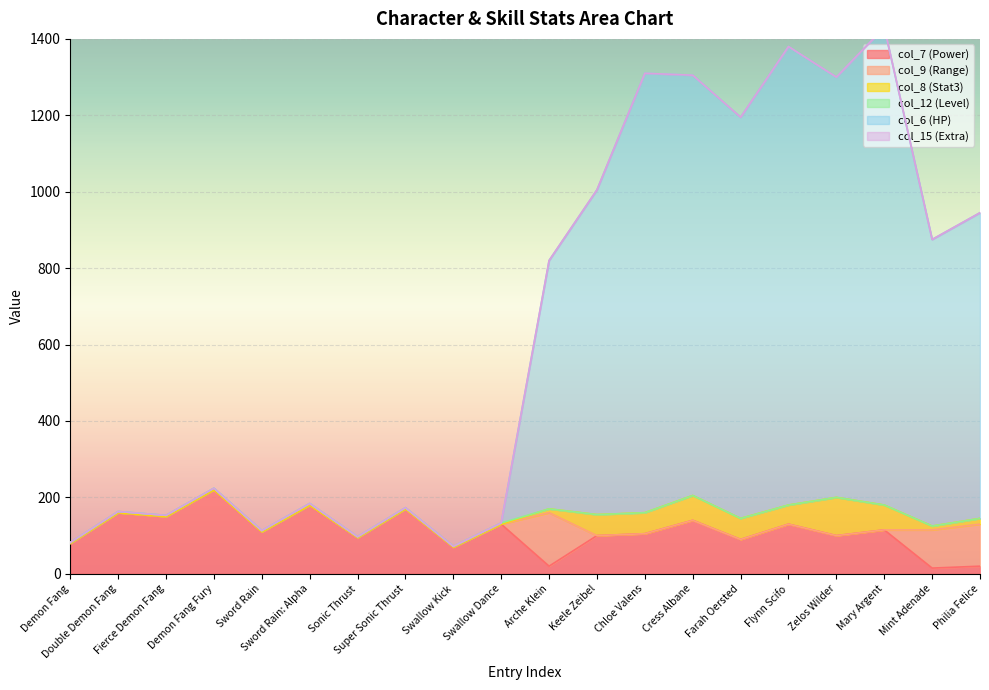

What is the maximum value for col_12?

4